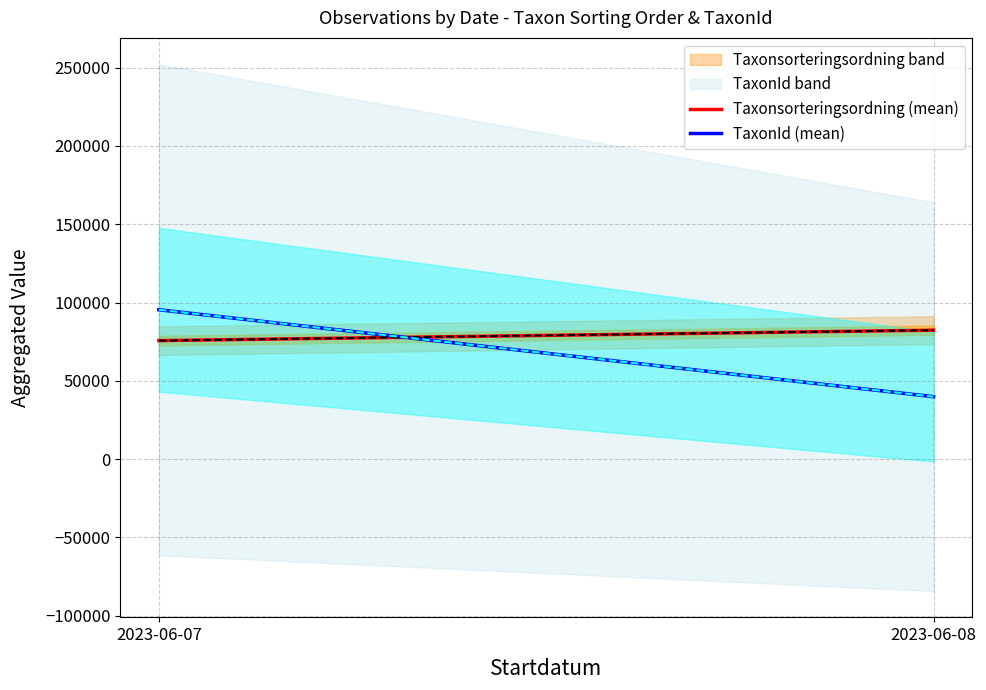

What is the difference between the maximum and minimum values in the Taxonsorteringsordning (mean) series?

6659.0